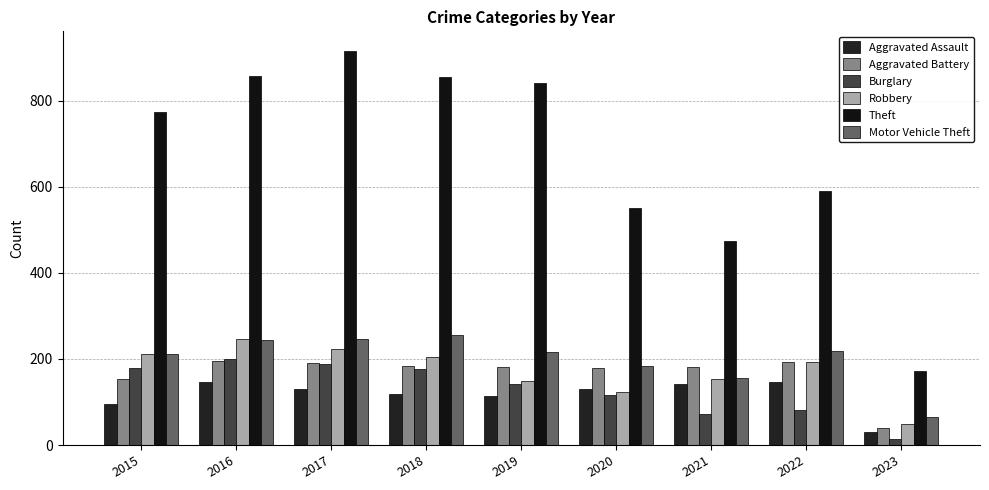

What is the average value of the Aggravated Battery series?

167